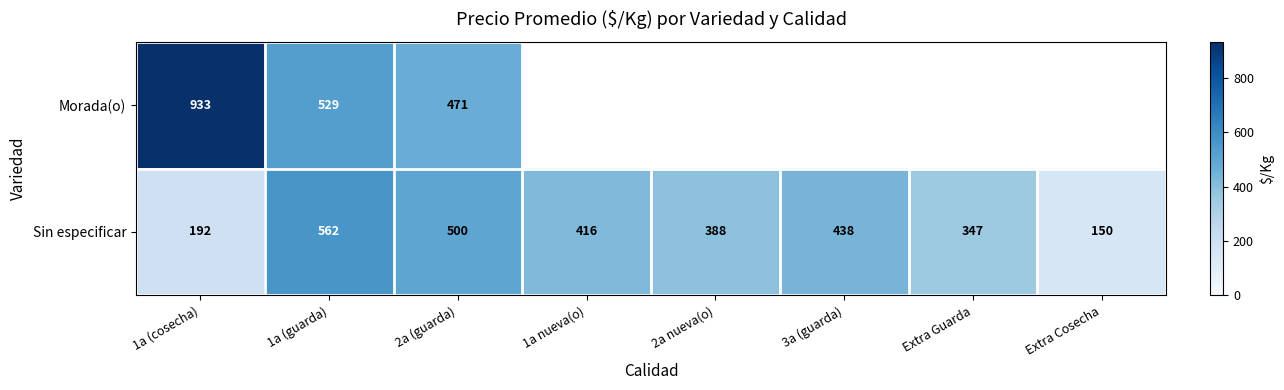

Which has a higher value, 1a nueva(o) or 3a (guarda)?

3a (guarda)